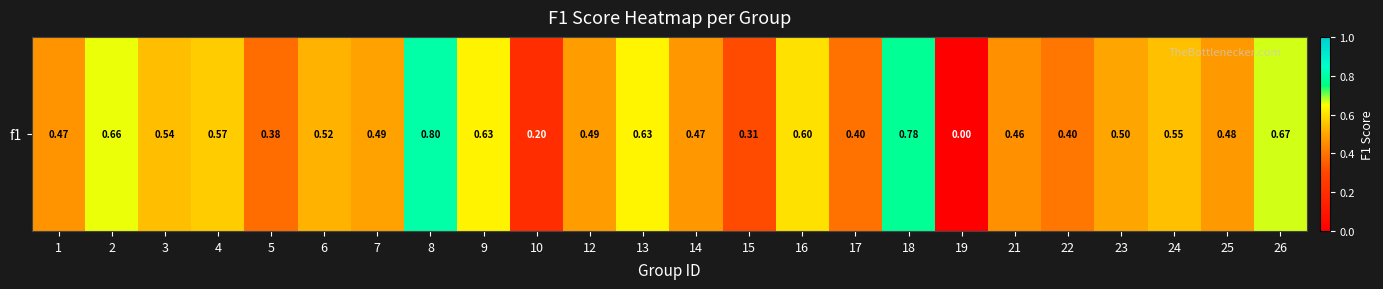

What is the difference between the maximum and minimum values?

0.8